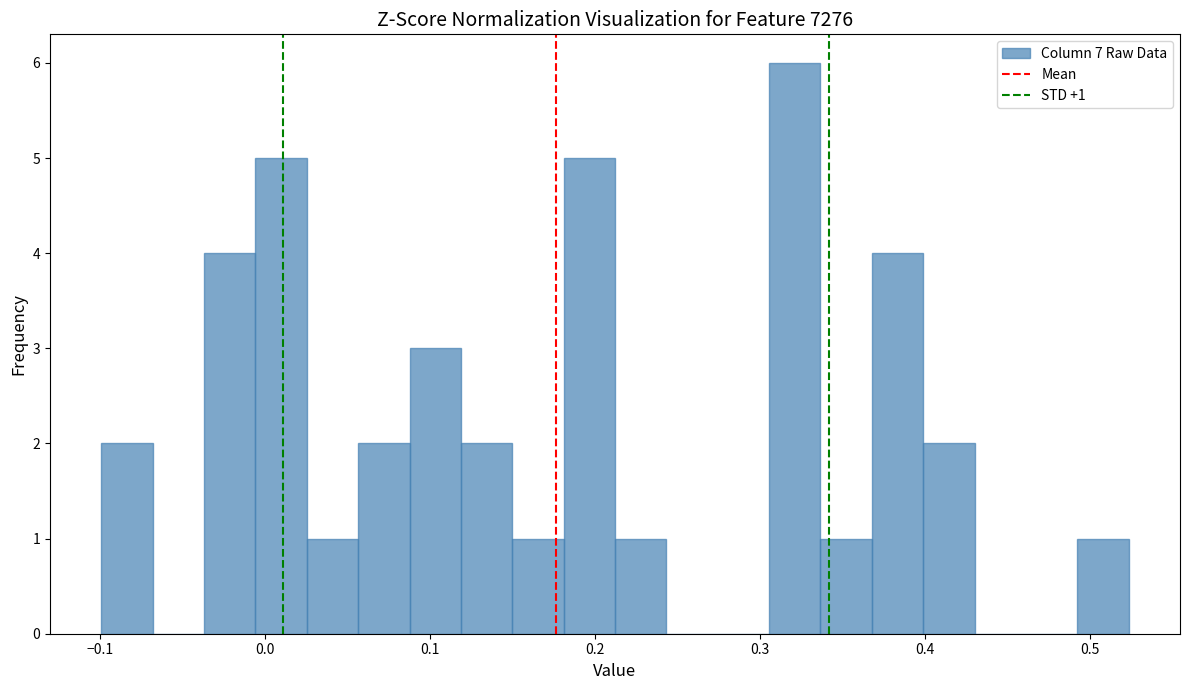

Read against the x-axis, roughly where is the centre of the tallest bar?

0.32